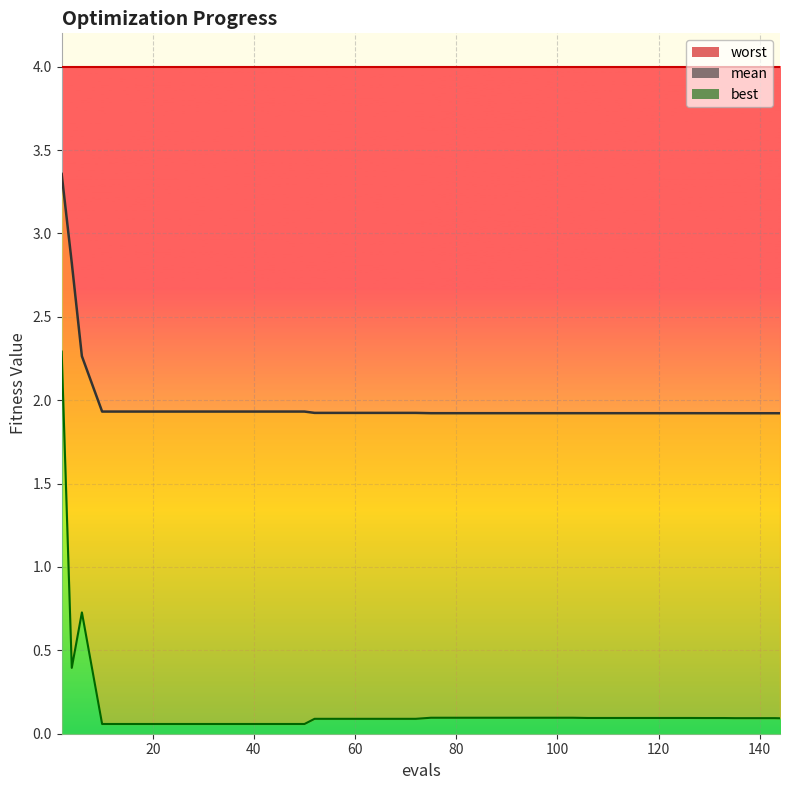

True or false: mean and best intersect in this chart.

False